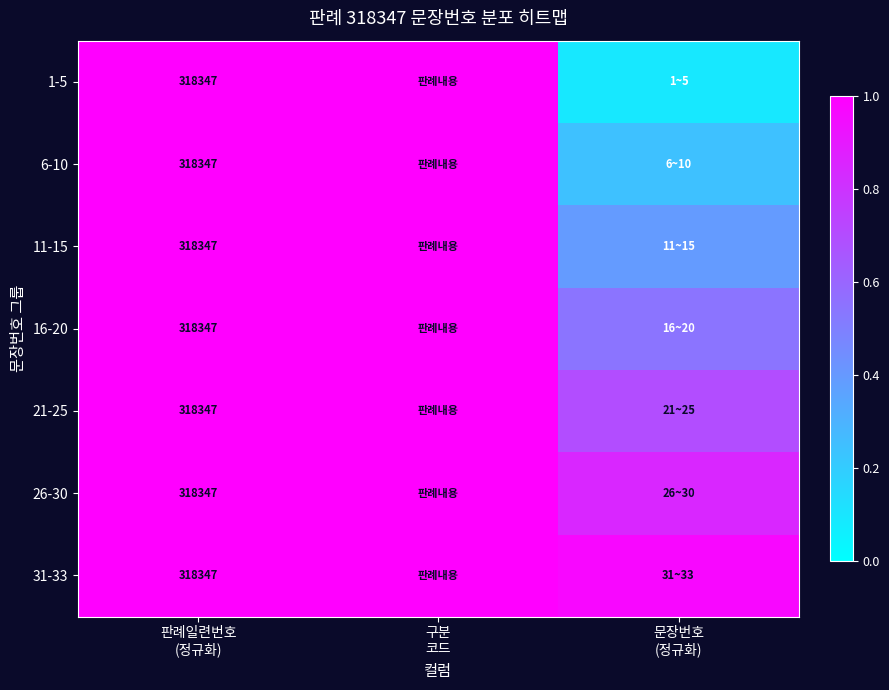

Count the number of categories in the chart.

3